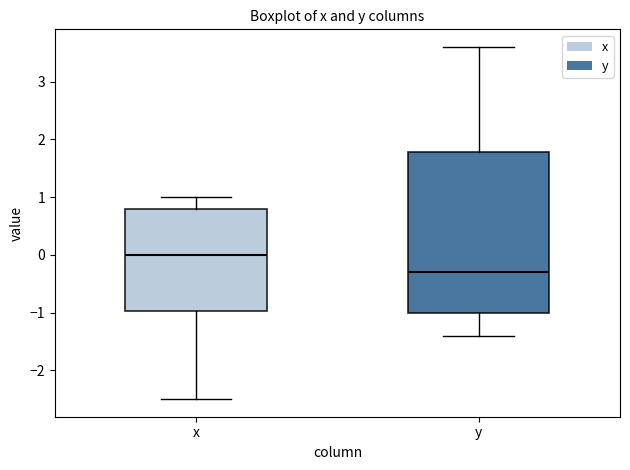

Comparing the boxes themselves (not the whiskers), which one is the tallest?

y